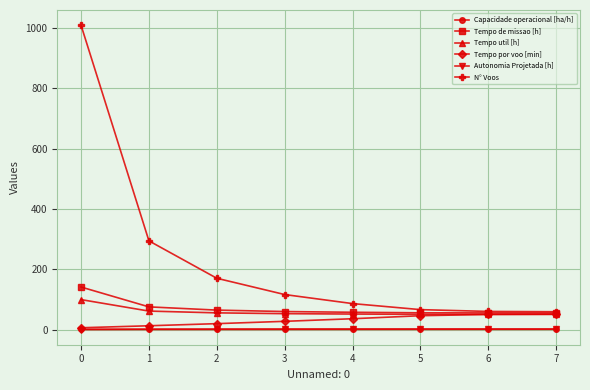

Does the chart have visible grid lines?

Yes